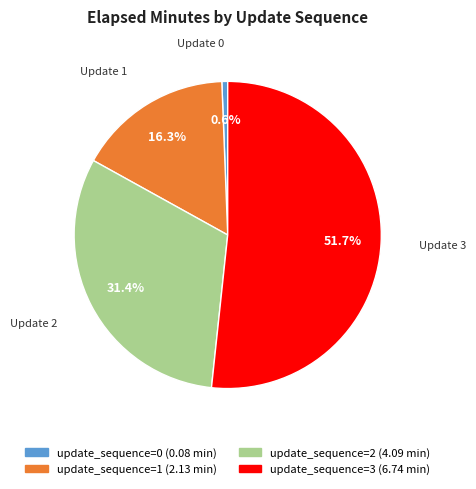

Does any single category account for the majority?

Yes